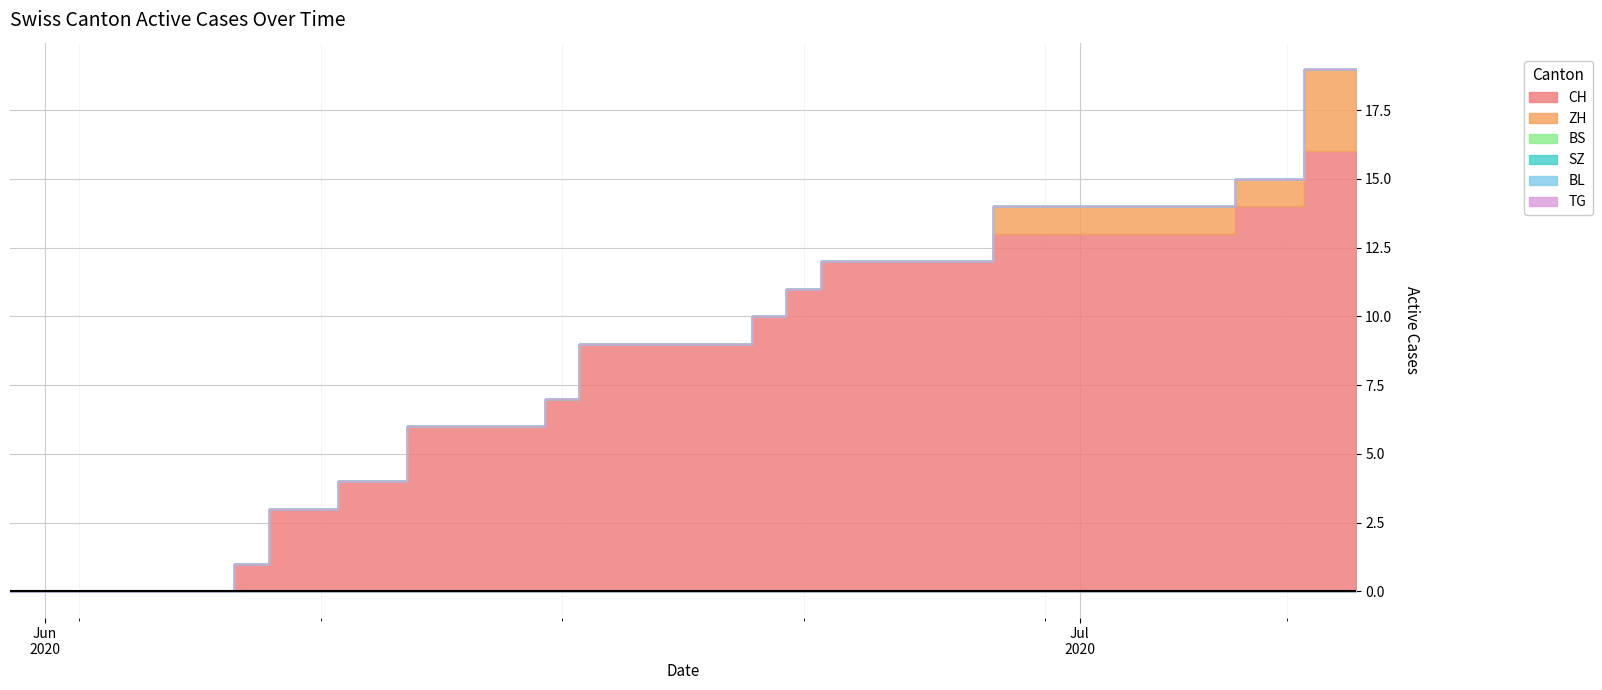

How many data points does each series have?

40